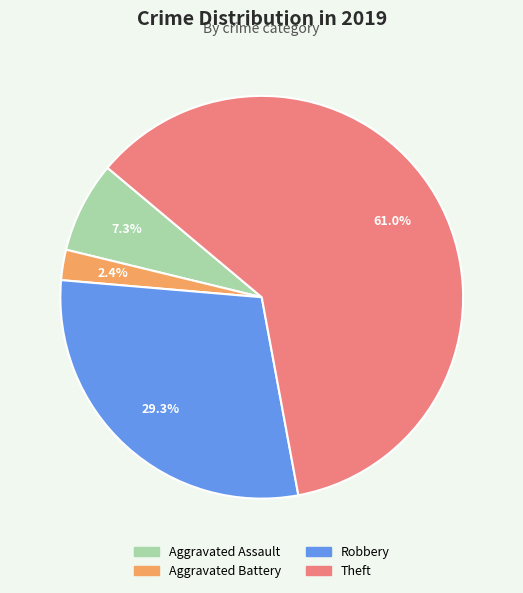

Which category has the biggest portion of the pie?

Theft